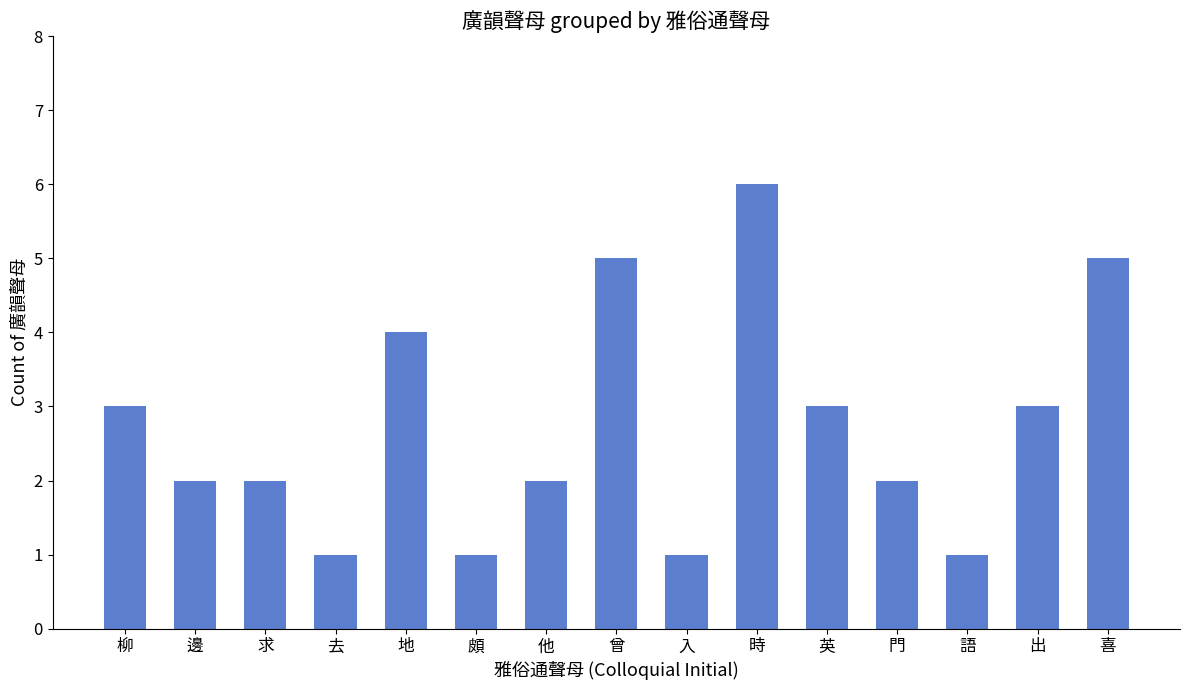

The chart shows a value of 1 at 他. True or false?

False